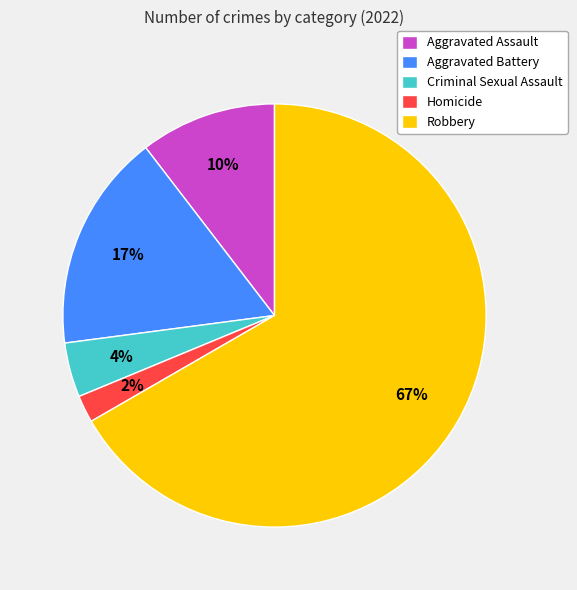

Is the sum of Aggravated Battery and Robbery greater than half?

Yes